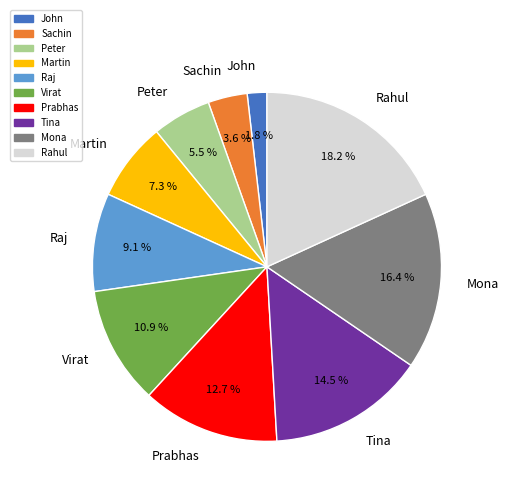

What percentage is the Virat slice, to the nearest percent?

11%